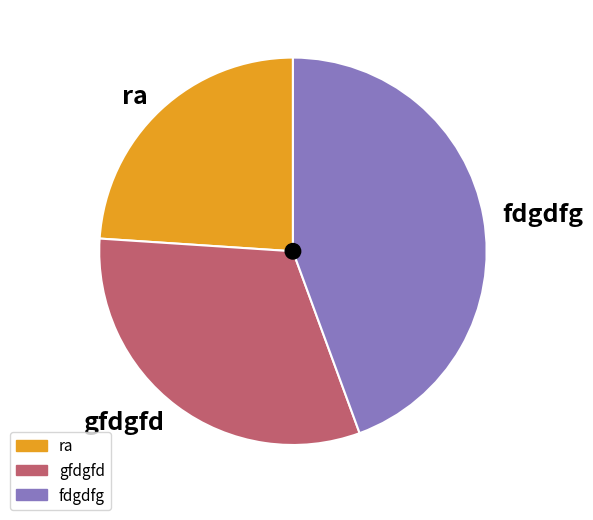

Approximately how many times larger is the value at ra compared to gfdgfd?

0.8